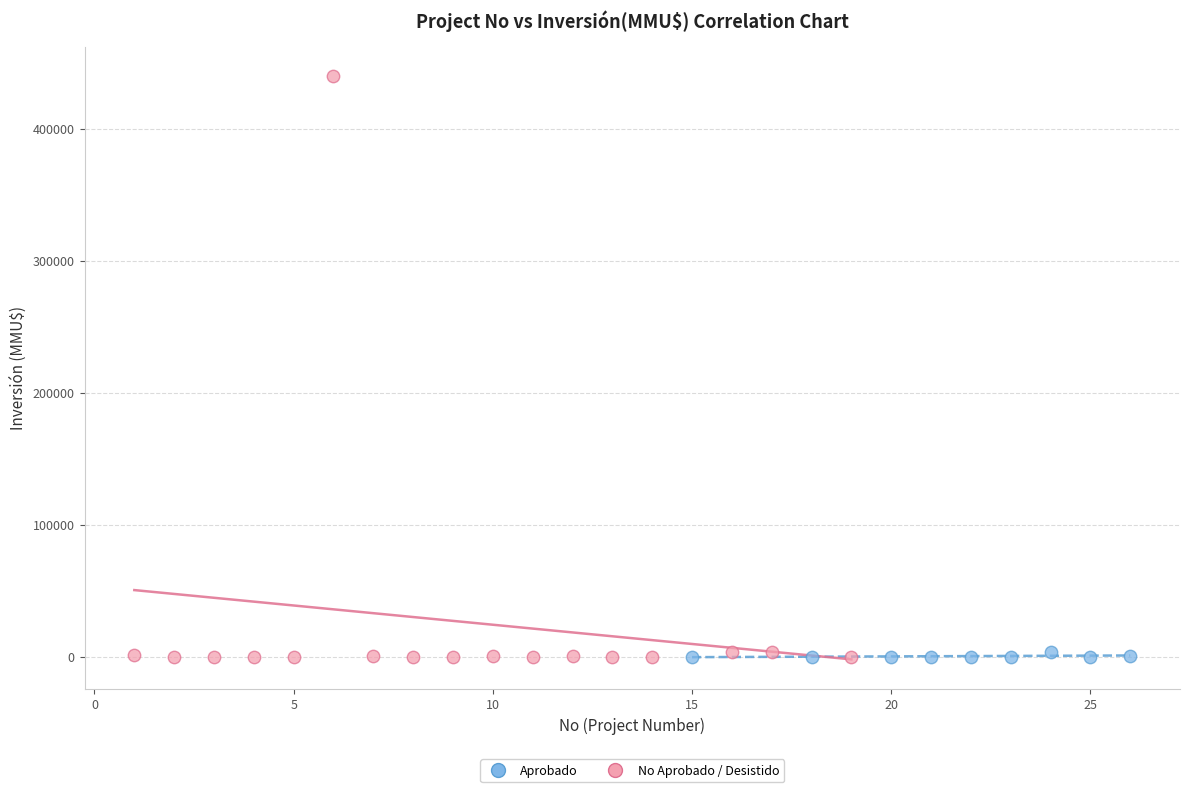

Which series contains the highest Y value?

No Aprobado / Desistido